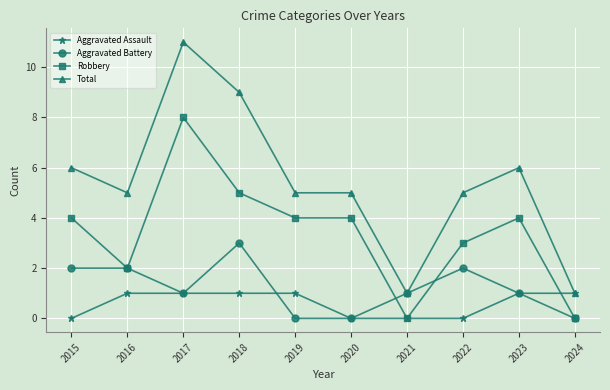

What is the maximum value for Aggravated Assault?

1